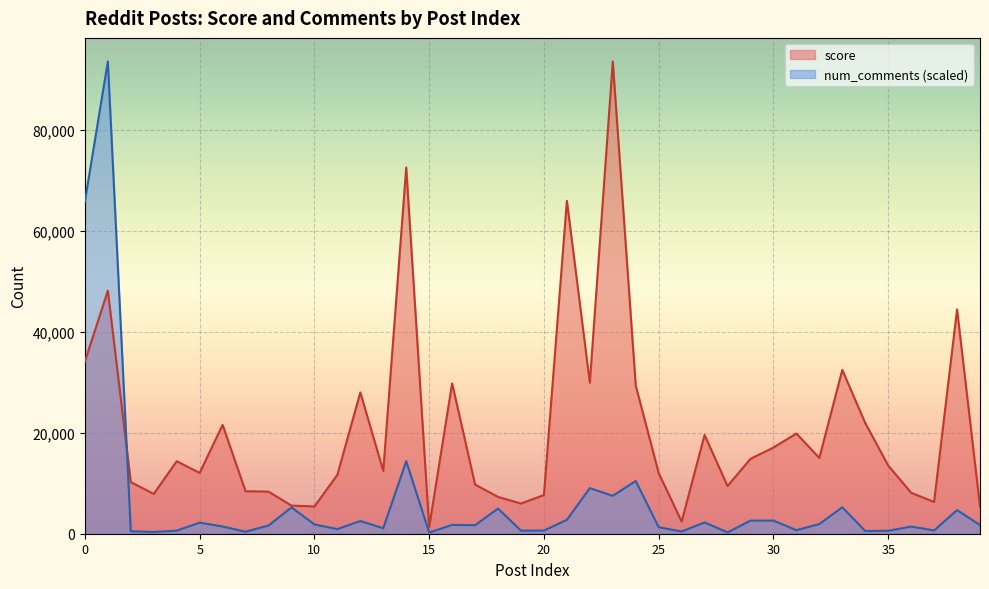

The value of score at 12 is 27972.0. True or false?

True